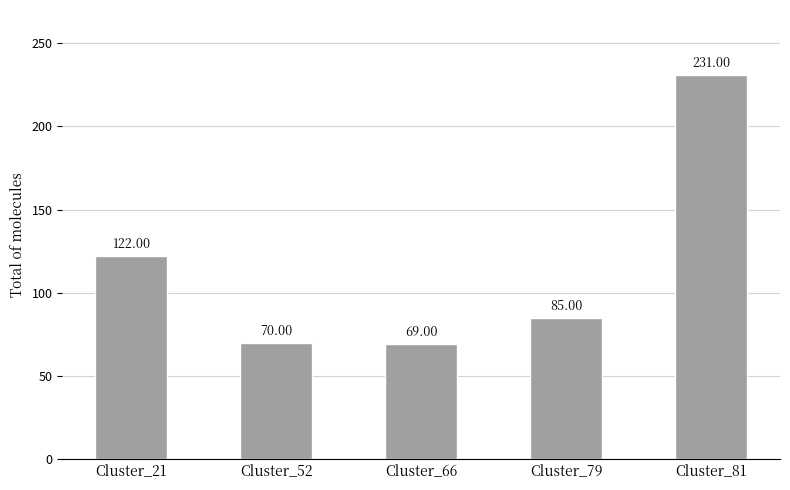

What is the value of the 2nd bar from the left?

70